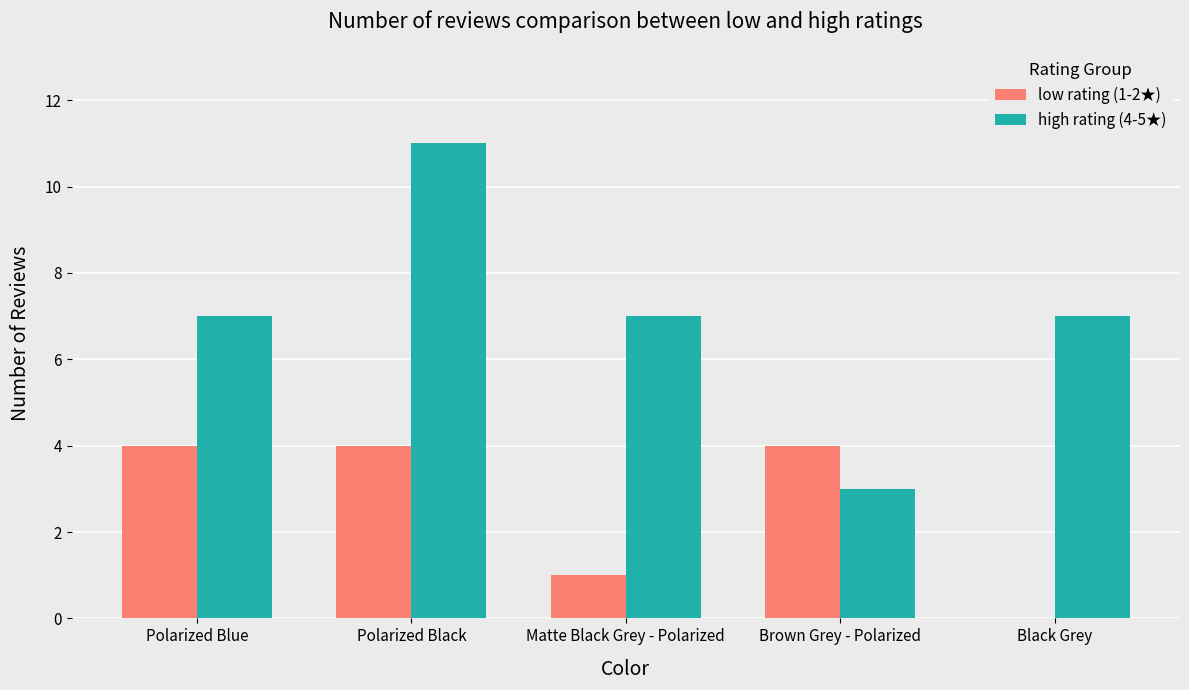

What is the difference between the low rating (1-2★) values at Black Grey and Polarized Blue?

4